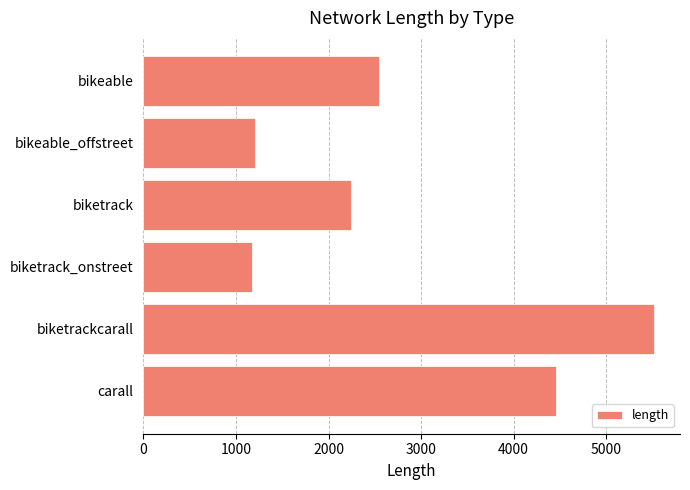

True or false: the data shows 1201.9 at bikeable_offstreet.

True